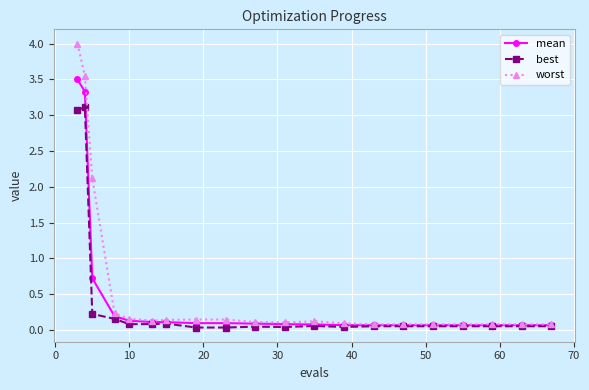

What is the highest value of the best series?

3.1